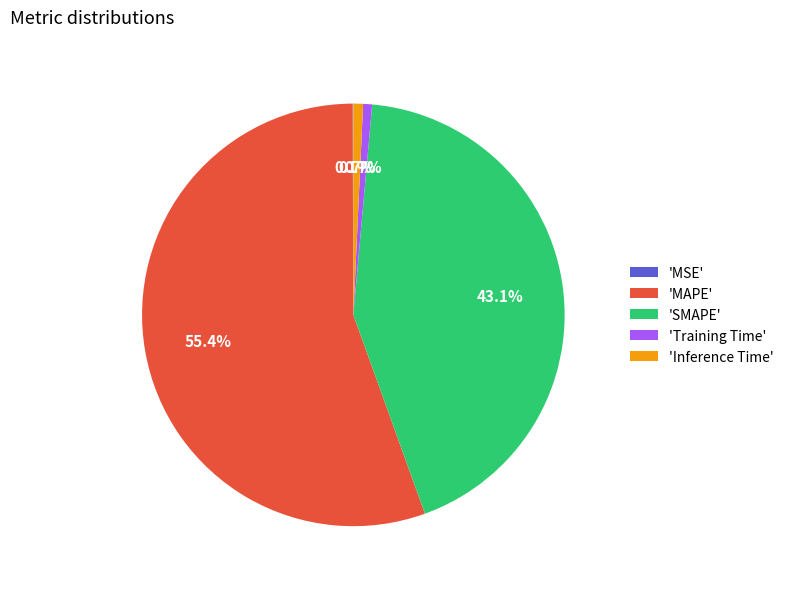

Which slice is the largest?

'MAPE'